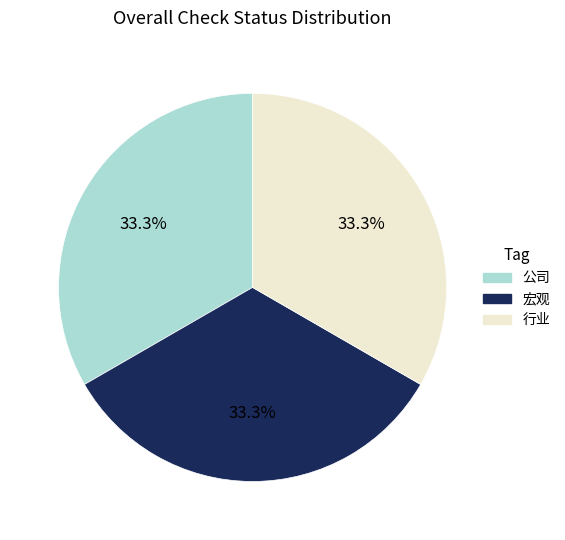

Does any single category account for the majority?

No